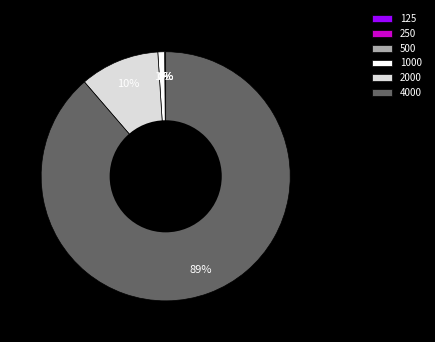

The 2000 slice represents 10% of the pie. True or false?

True